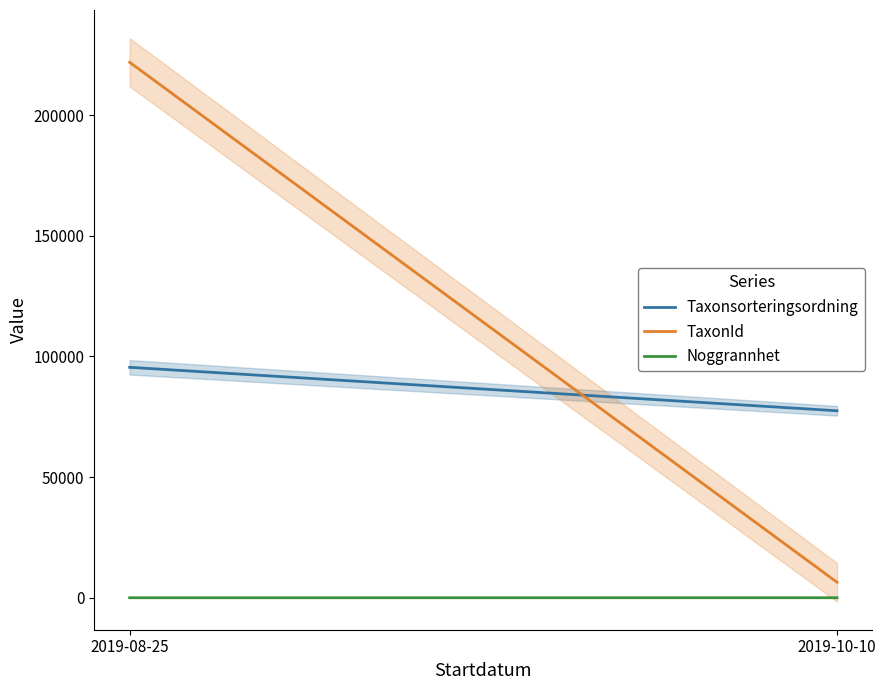

Does the chart display data point markers on the line(s)?

No